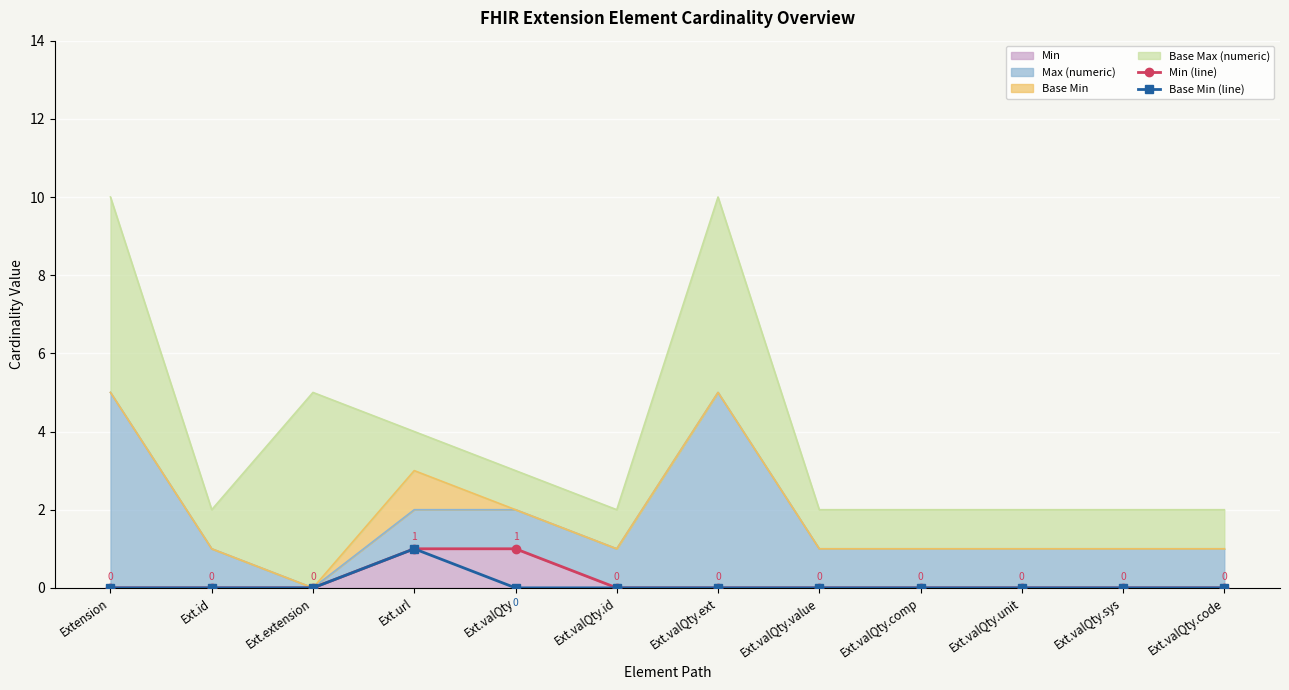

At which category is the sum across all series the highest?

Ext.url